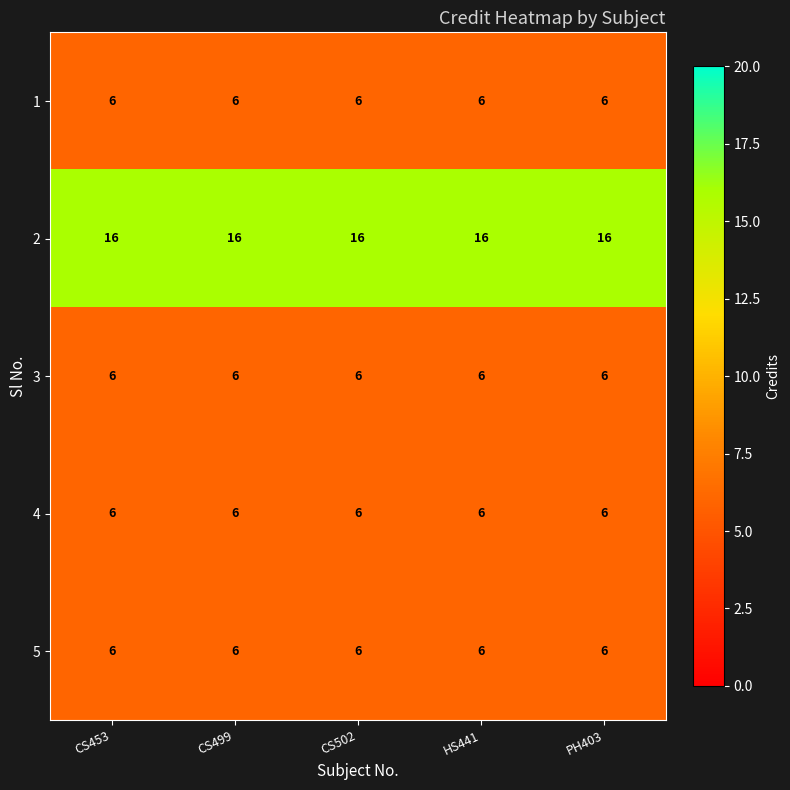

What is the spread (max minus min) of values at PH403?

10